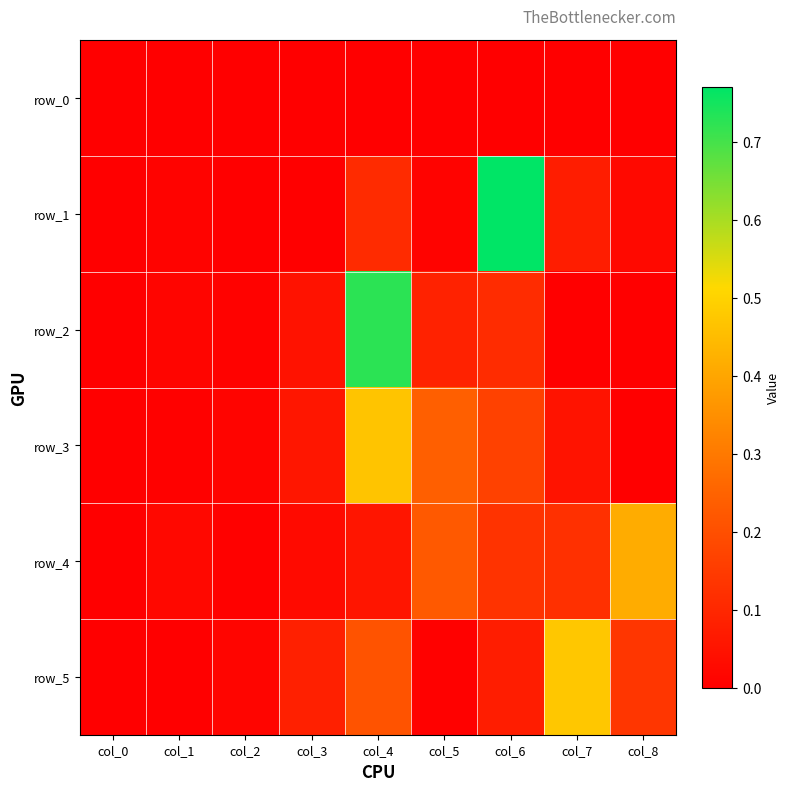

What is the sum of the row_3 values at col_1 and col_3?

0.1